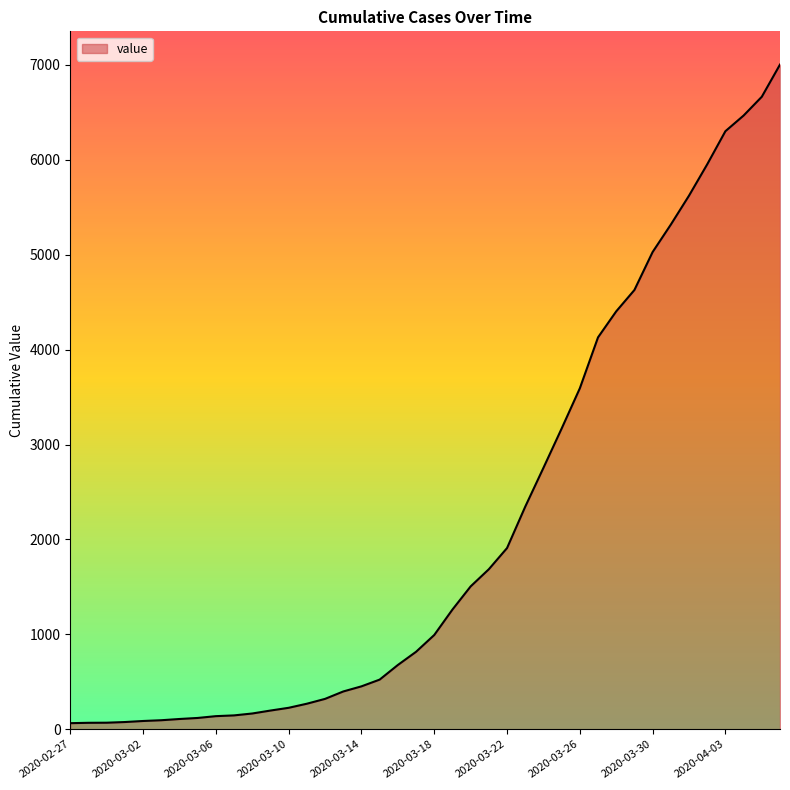

What is the difference between the maximum and minimum values?

6939